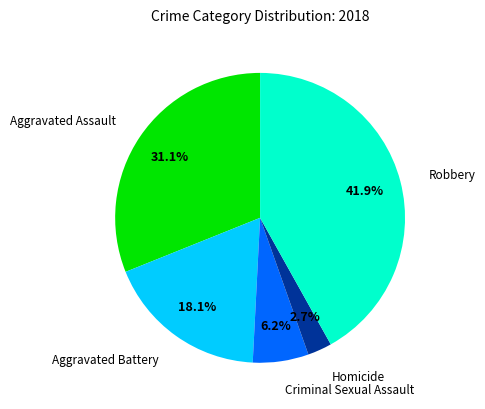

To the nearest percent, what portion does Robbery represent?

42%